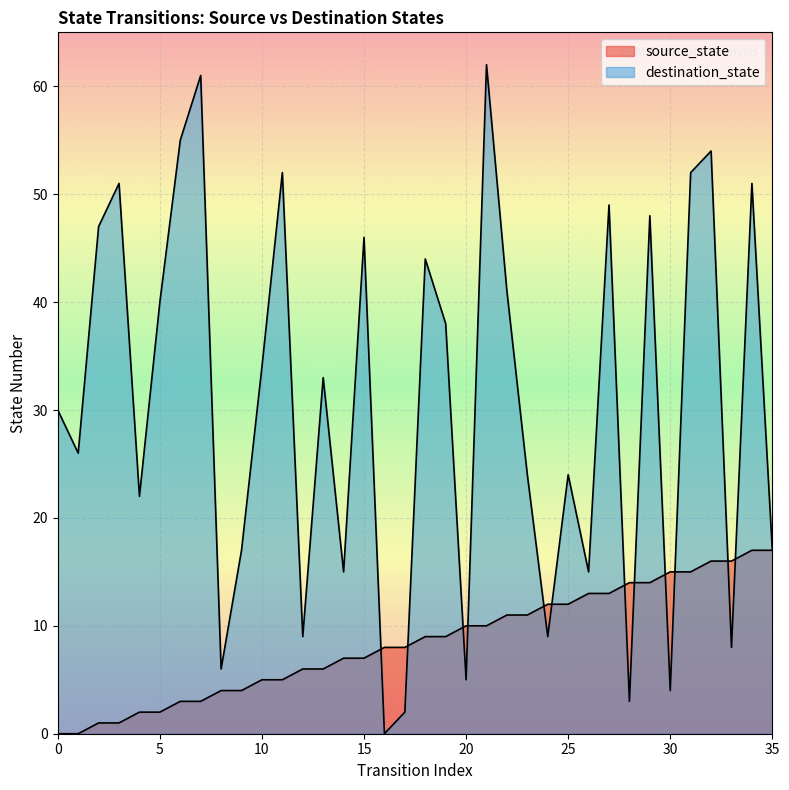

How many lines are shown in the chart?

2